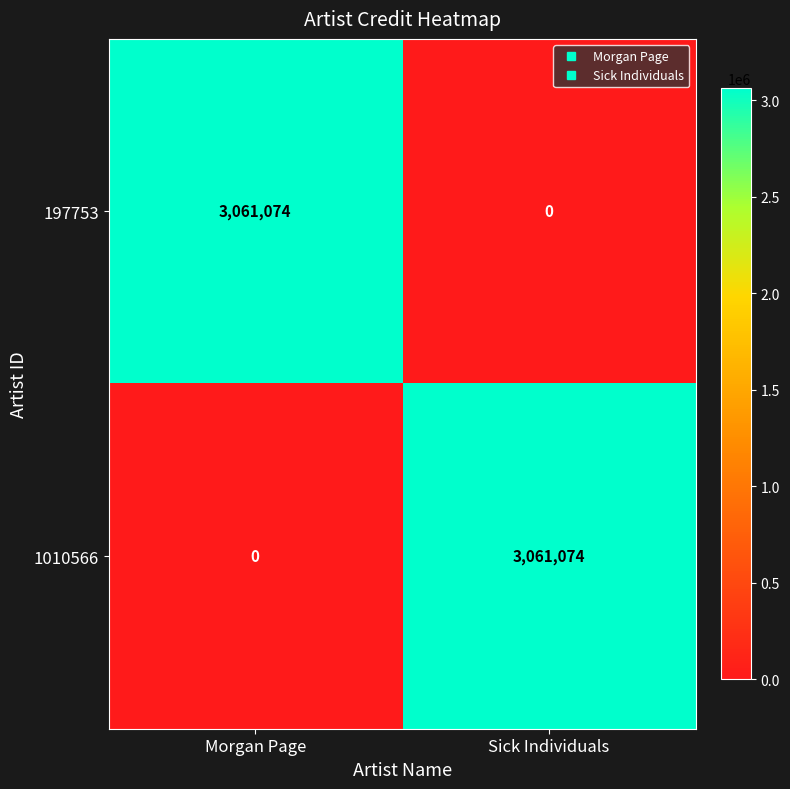

Reading right to left, transcribe all the data shown in this chart.

197753: Sick Individuals=0	Morgan Page=3061074
1010566: Sick Individuals=3061074	Morgan Page=0